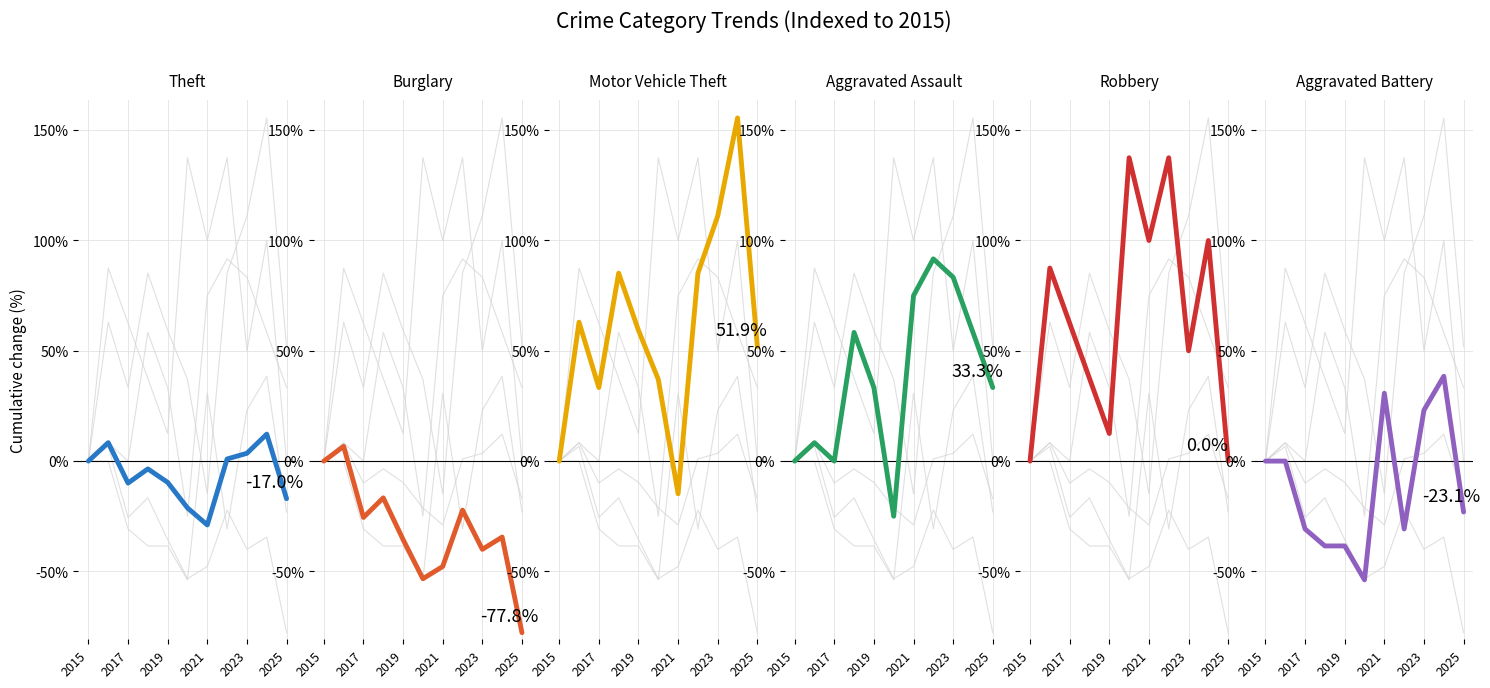

True or false: Theft has a value of 3.5 at 2023.

True